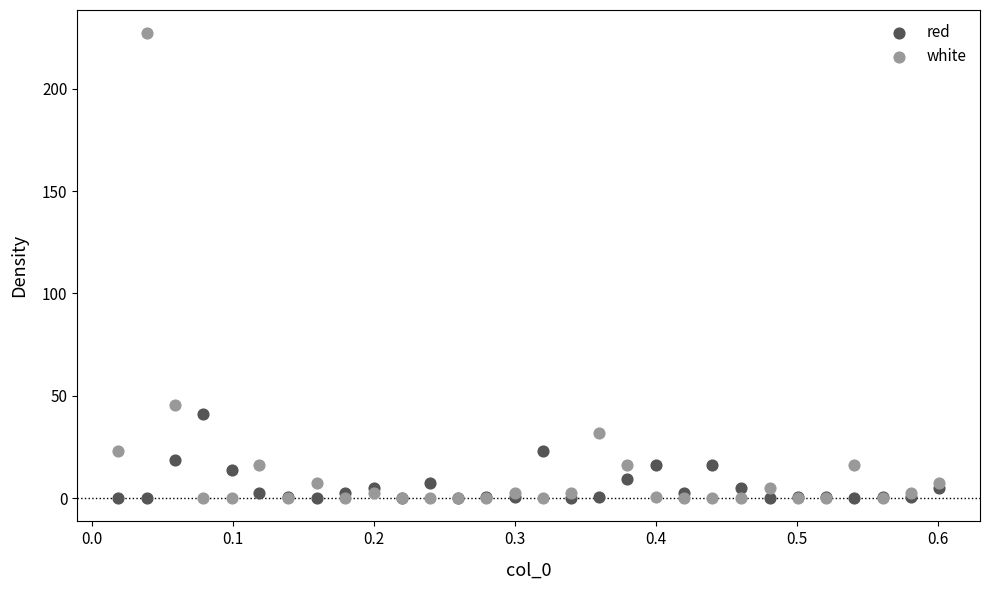

Across all series, what Y value is closest to 113?

45.4